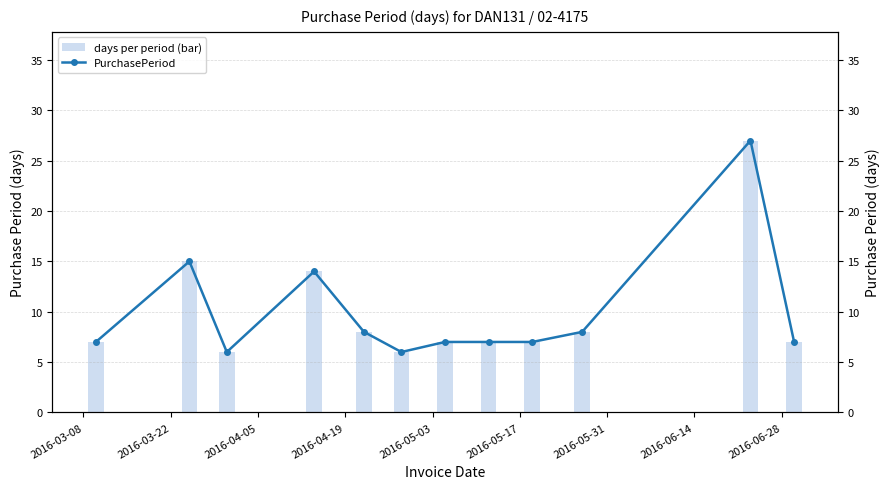

Count the number of categories in the chart.

12